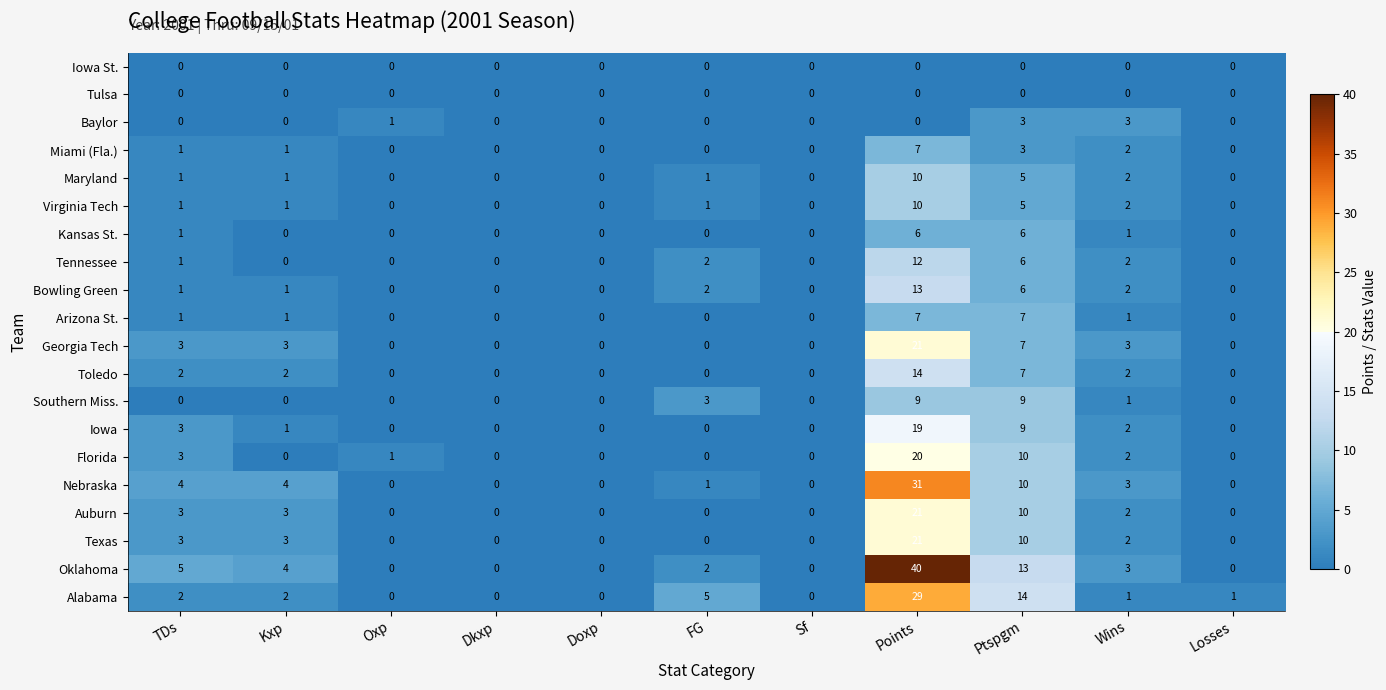

What is the maximum value for Toledo?

14